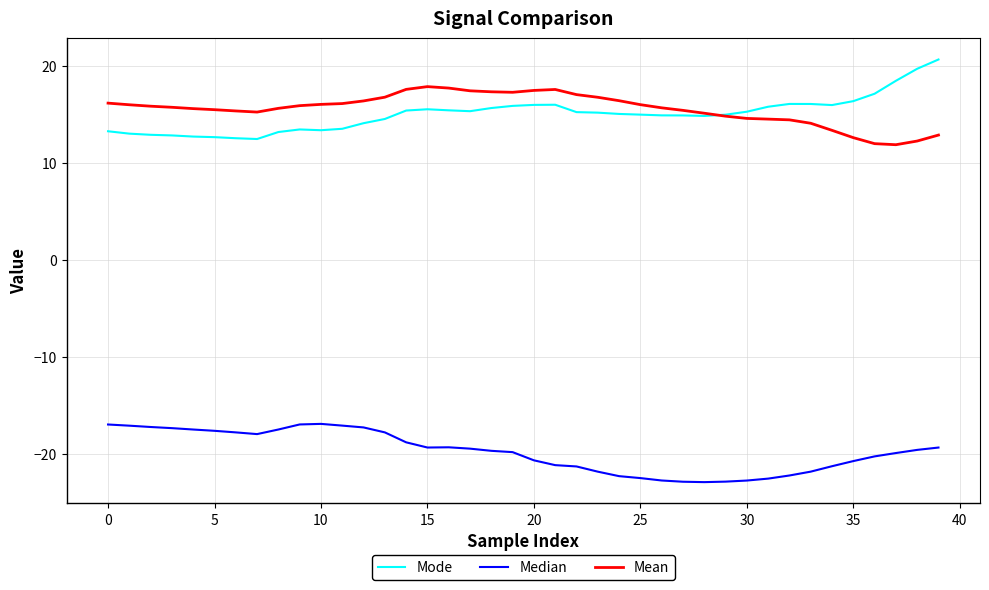

List the series in order of their peak value, lowest first.

Median, Mean, Mode